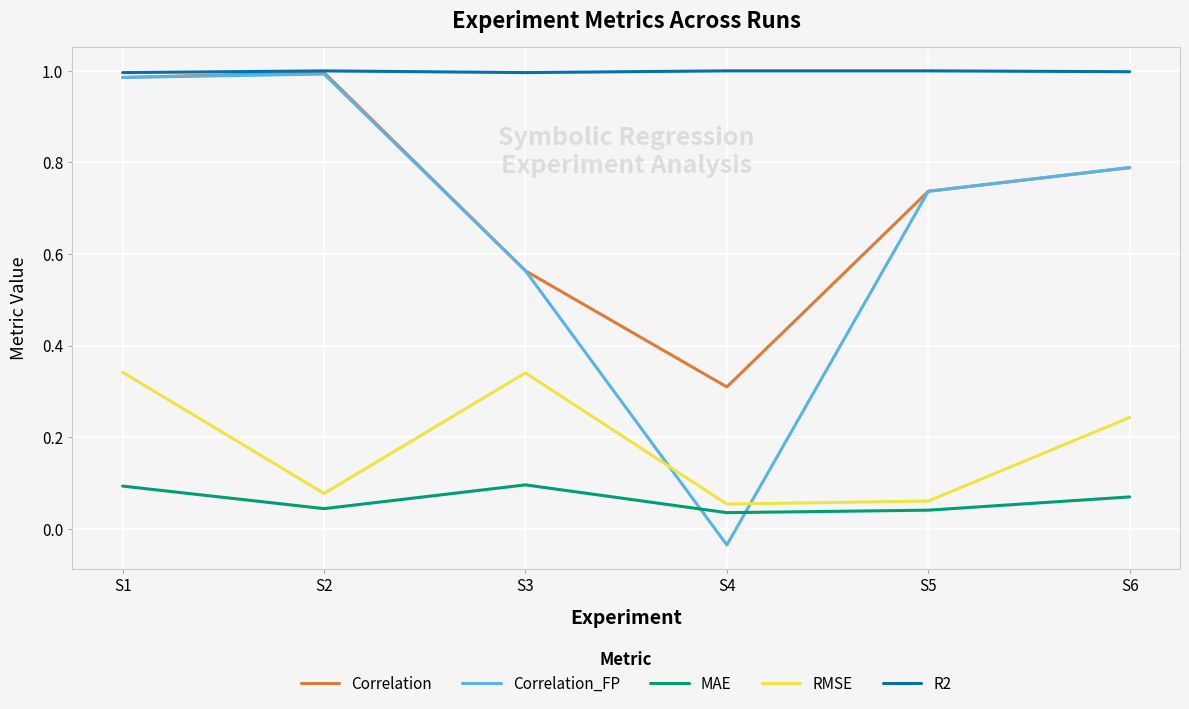

True or false: RMSE and MAE cross at least once.

False